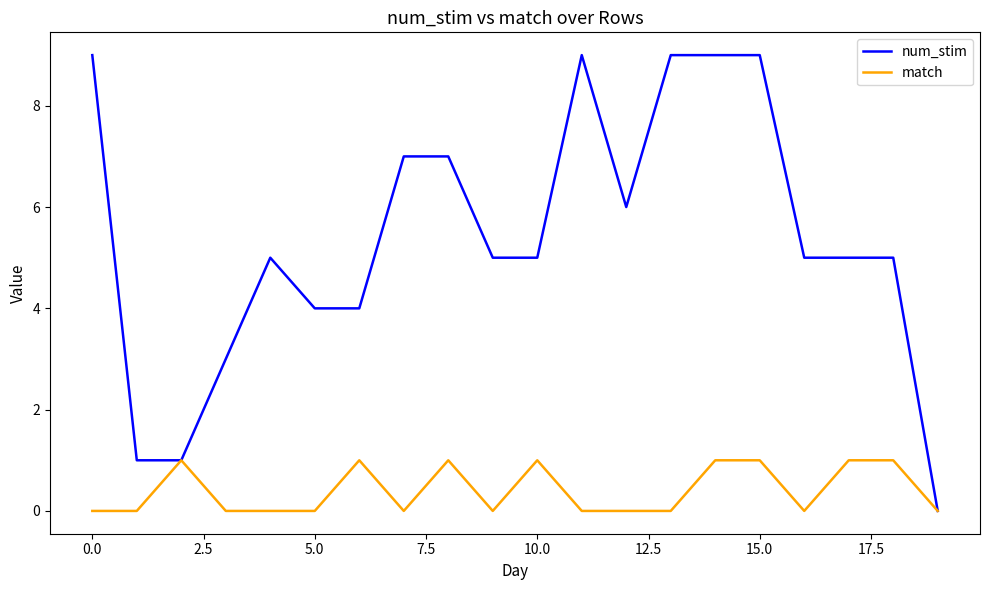

How many num_stim values are between 4 and 9?

16